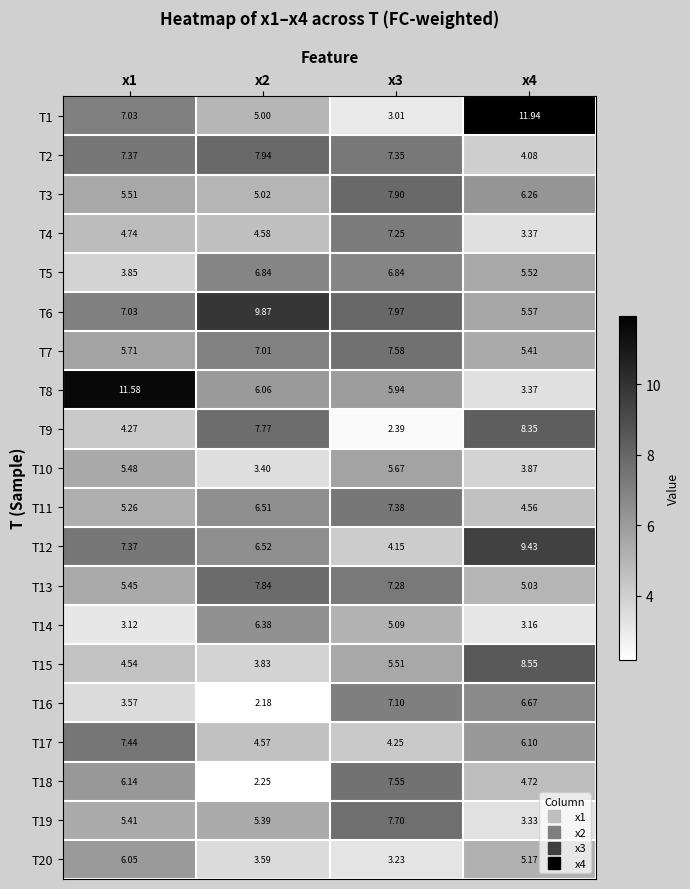

Is the value of T5 at x3 greater than the value of T16 at x3?

No